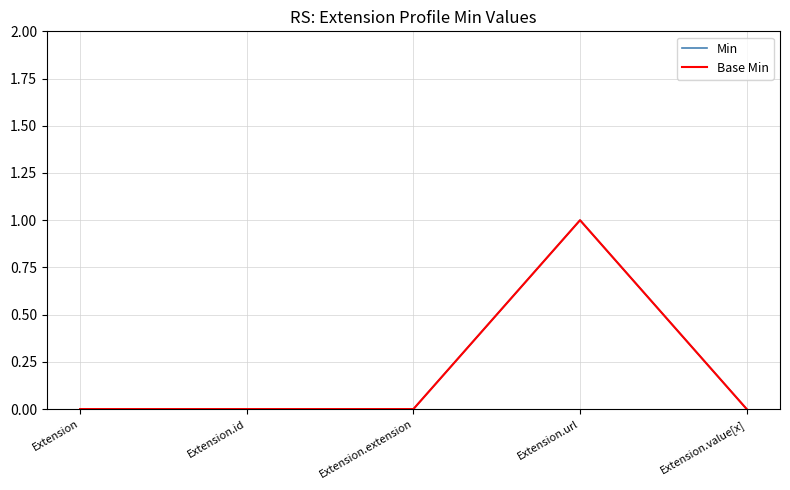

Is this an area chart (filled region under the line)?

No